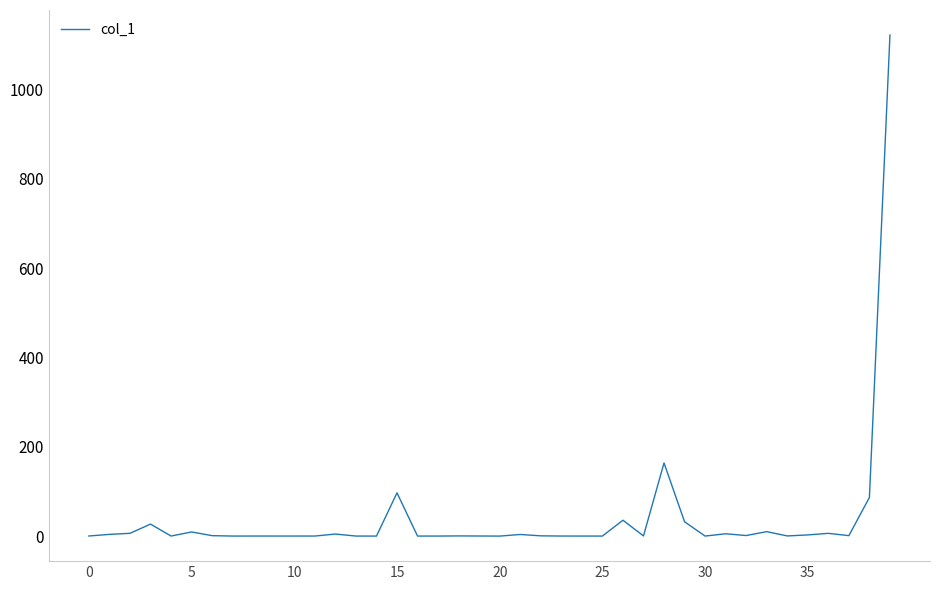

What is the maximum value shown in the chart?

1121.9